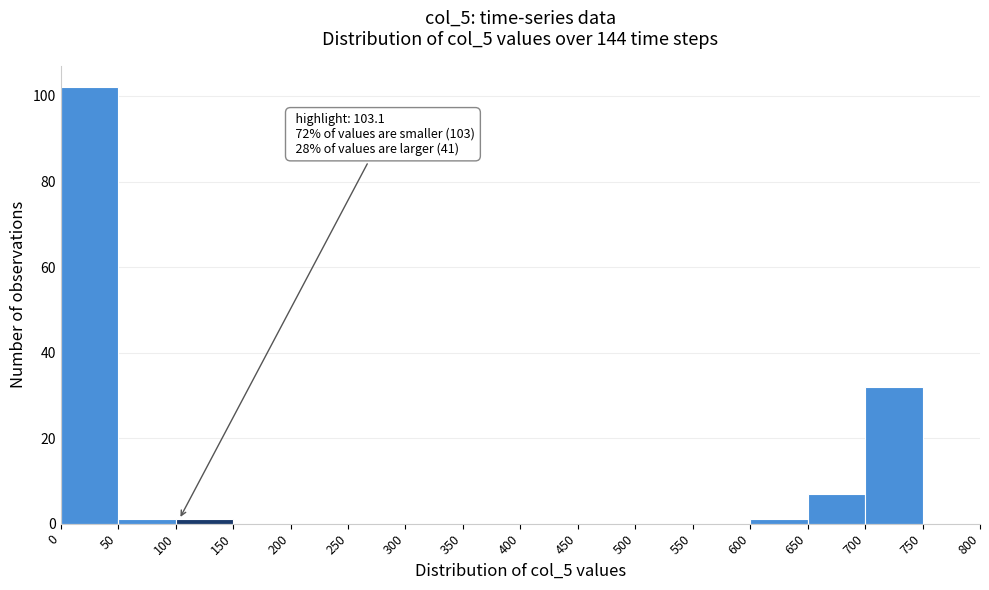

Over which range of the x-axis is the bar tallest?

0 to 50